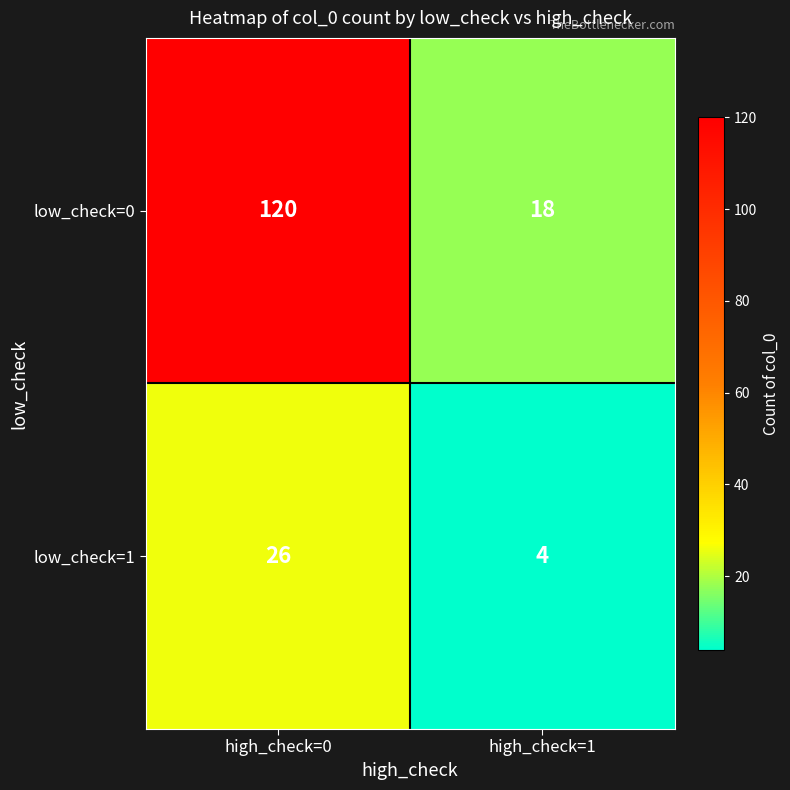

Which series has the widest spread of values?

low_check=0